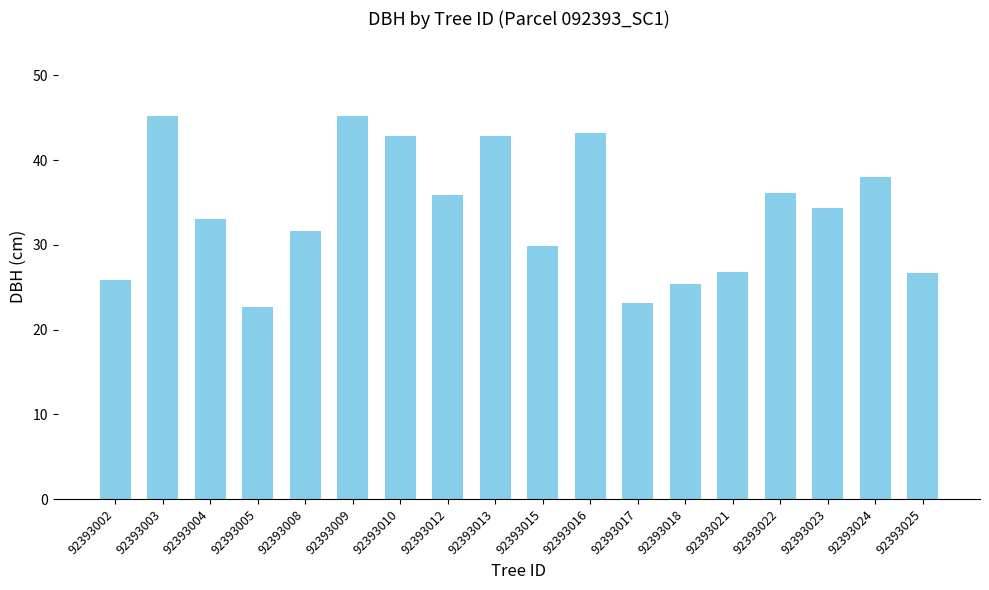

What is the change in value from 92393003 to 92393023?

-10.9